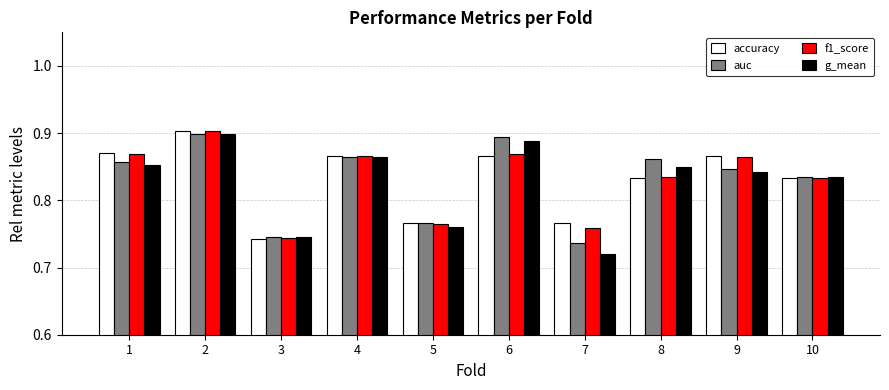

What is the total value across all series at 7?

3.0